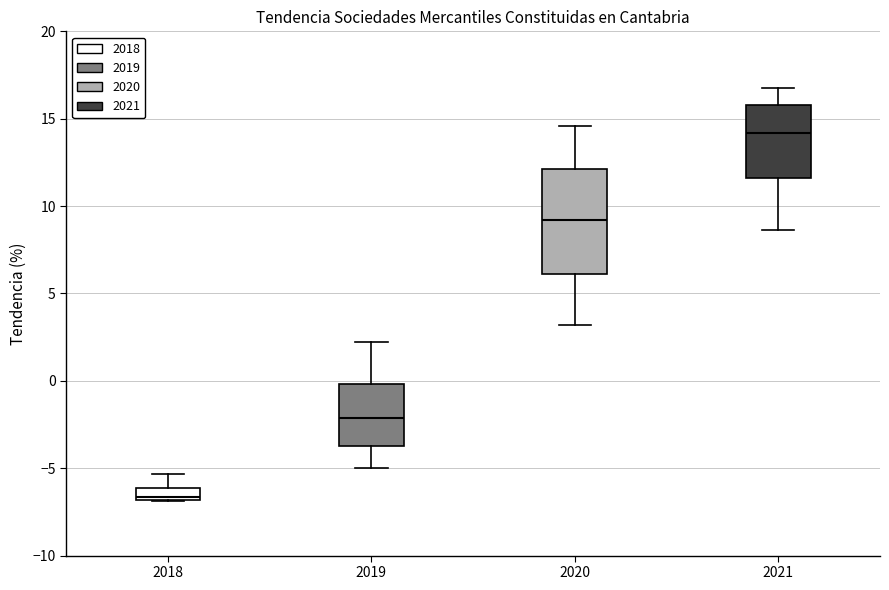

Where does the median line of the box at x = 2018 sit on the y-axis? The values are not printed on the chart, so give them approximately, as read against the axis.

-6.5